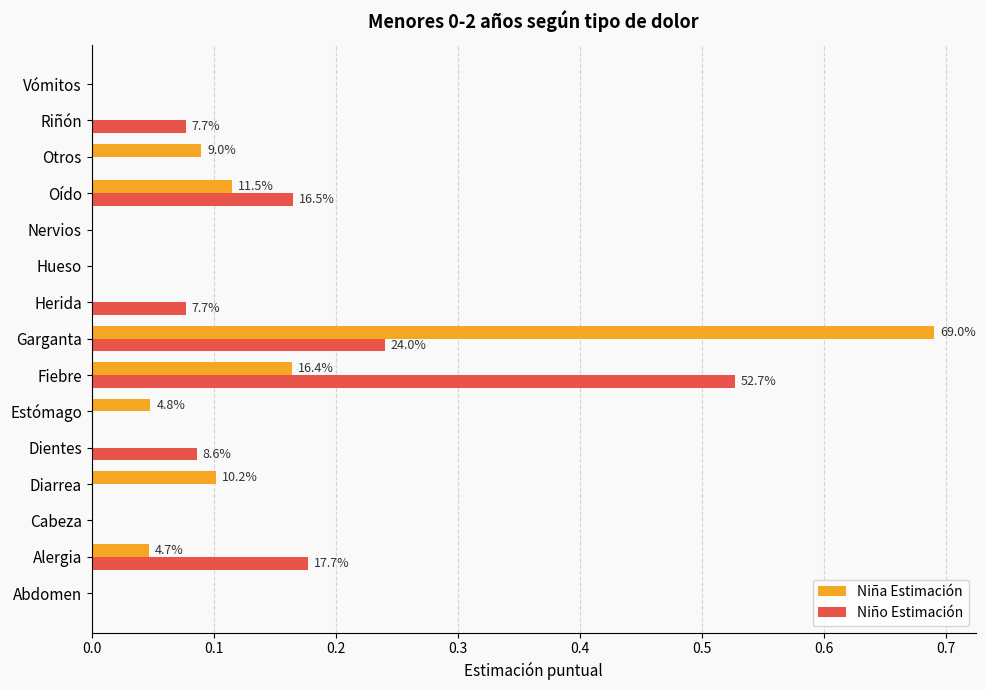

At which category does the chart reach its peak across all series?

Garganta